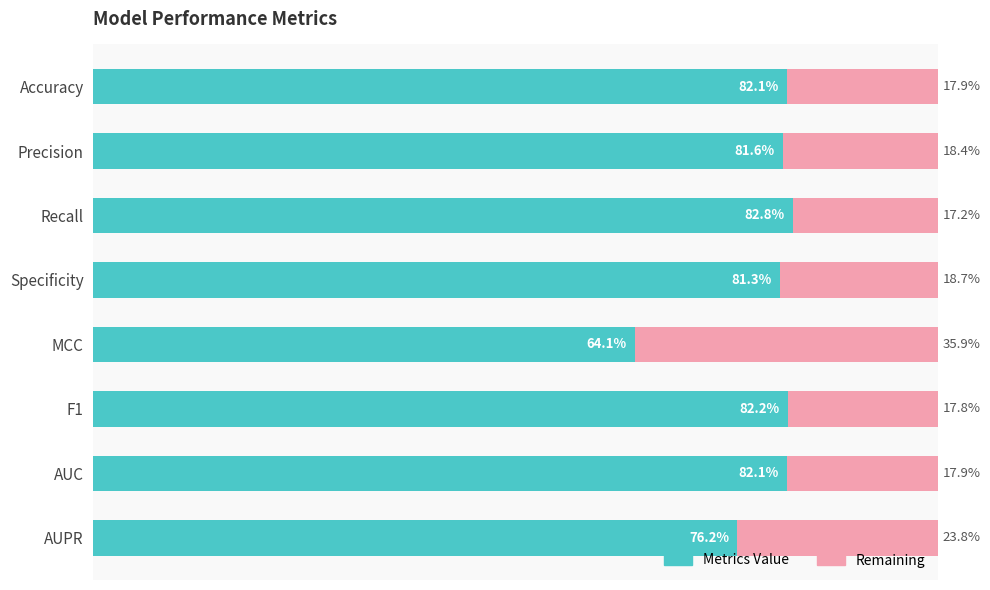

What are all the series names shown in the legend?

Metrics Value, Remaining